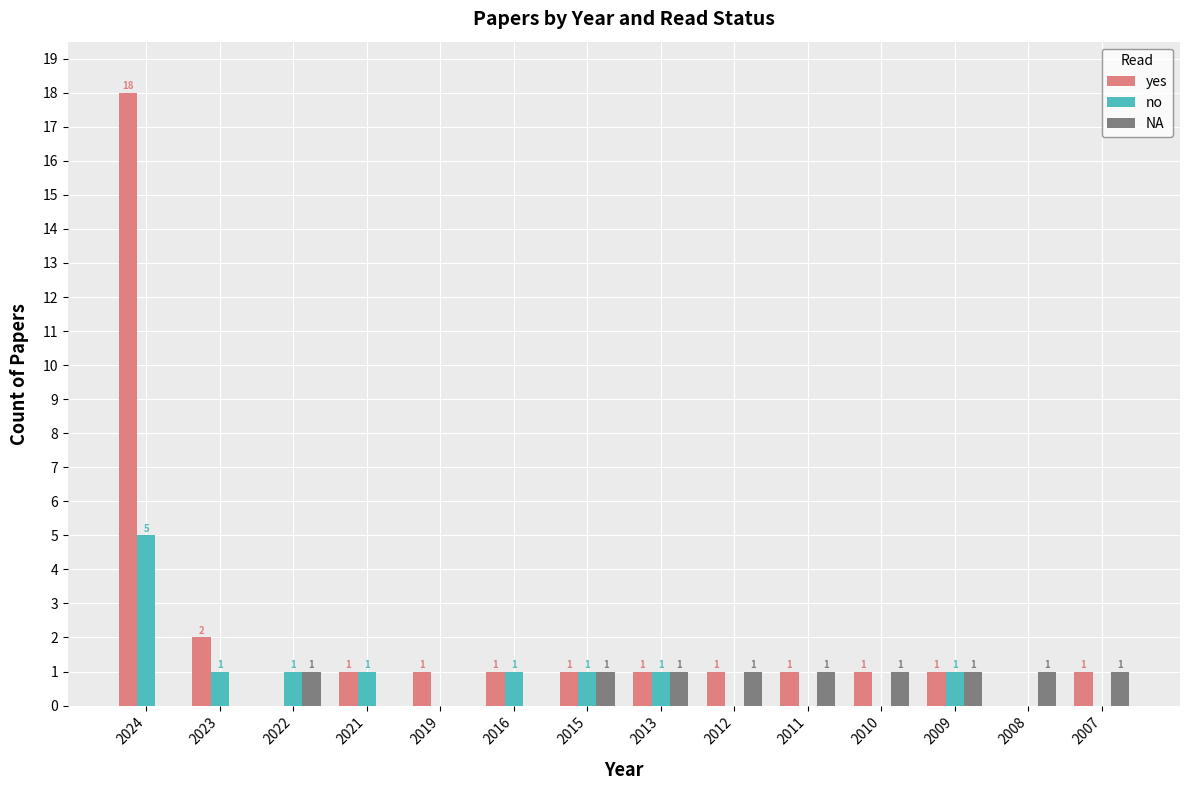

The value of no at 2012 is 3. True or false?

False